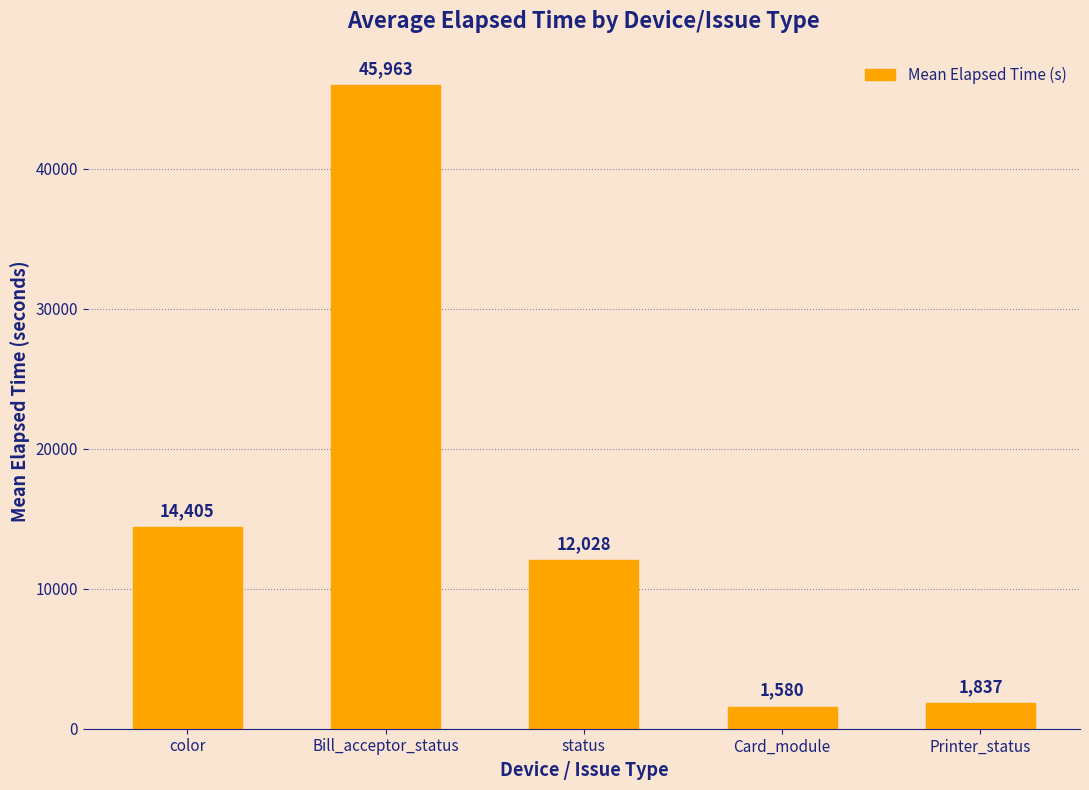

Reading left to right, what are all the values shown in this chart?

color=14405	Bill_acceptor_status=45963	status=12028	Card_module=1580	Printer_status=1837